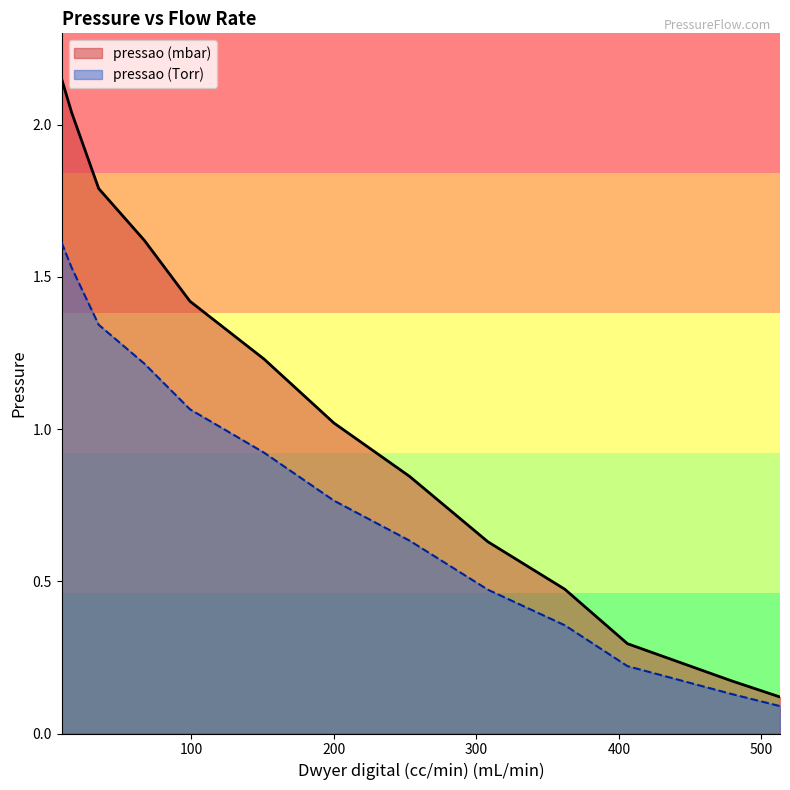

The value of pressao (mbar) at 308 is 0.4. True or false?

False